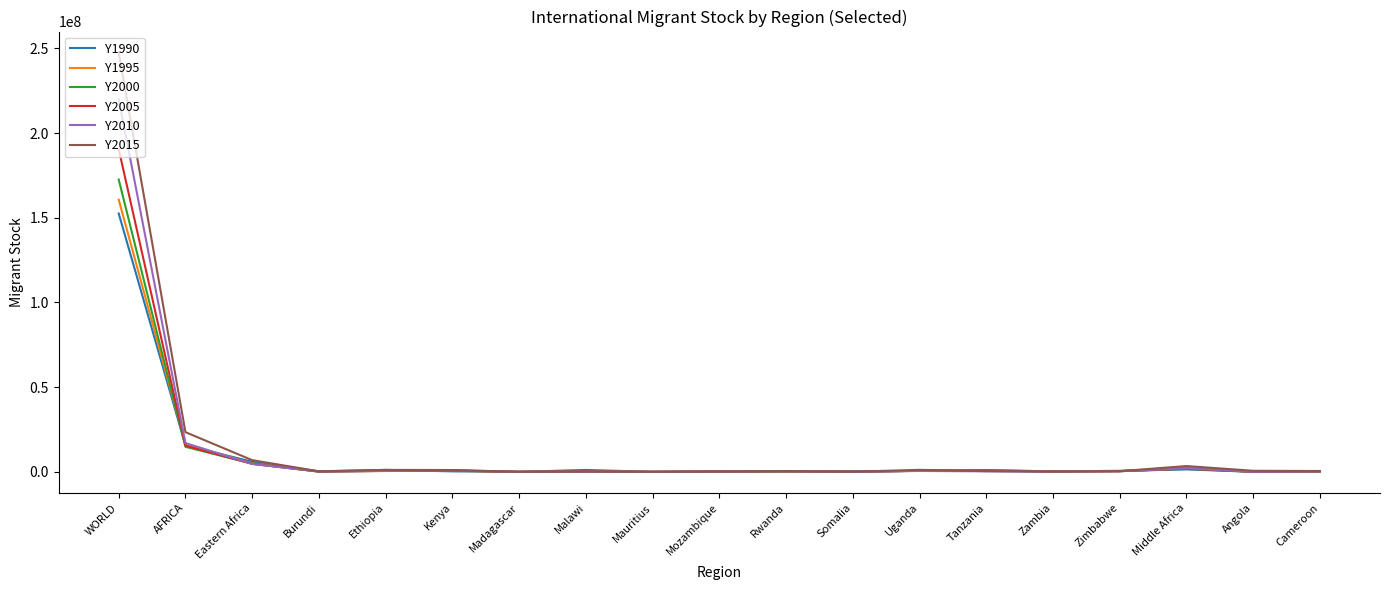

At which label does Y1990 first exceed 478294?

WORLD